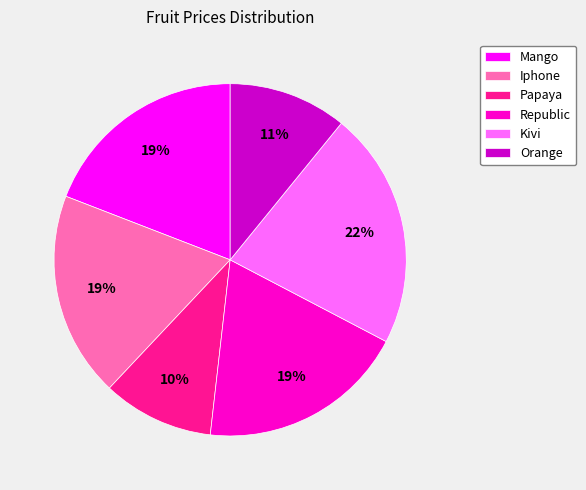

Is Mango the majority of the pie?

No